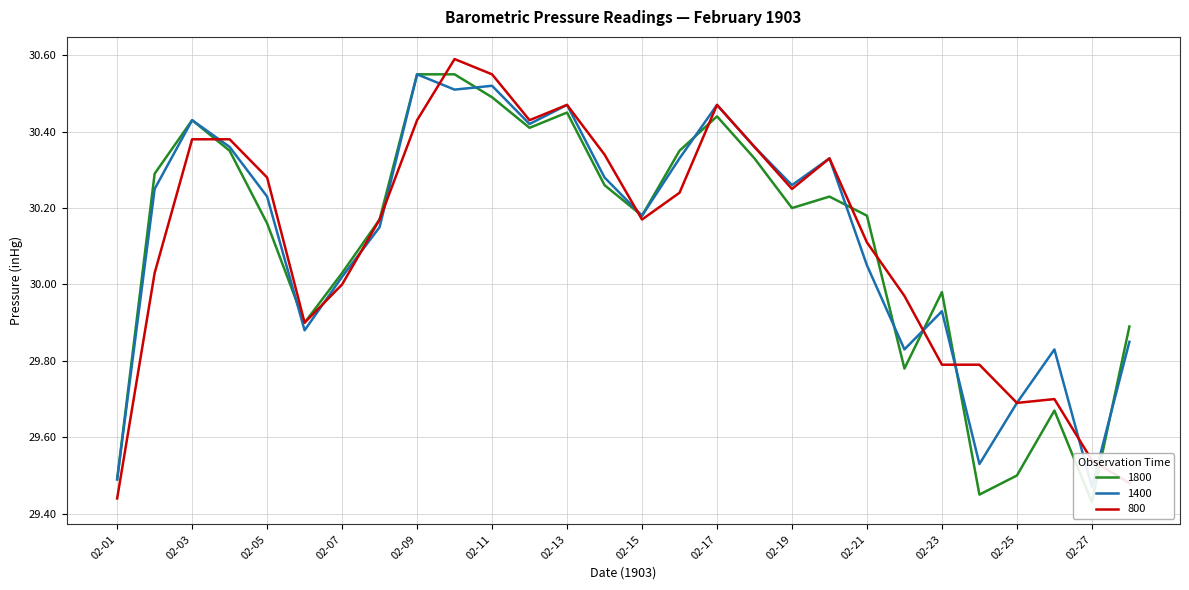

Count the number of categories in the chart.

28